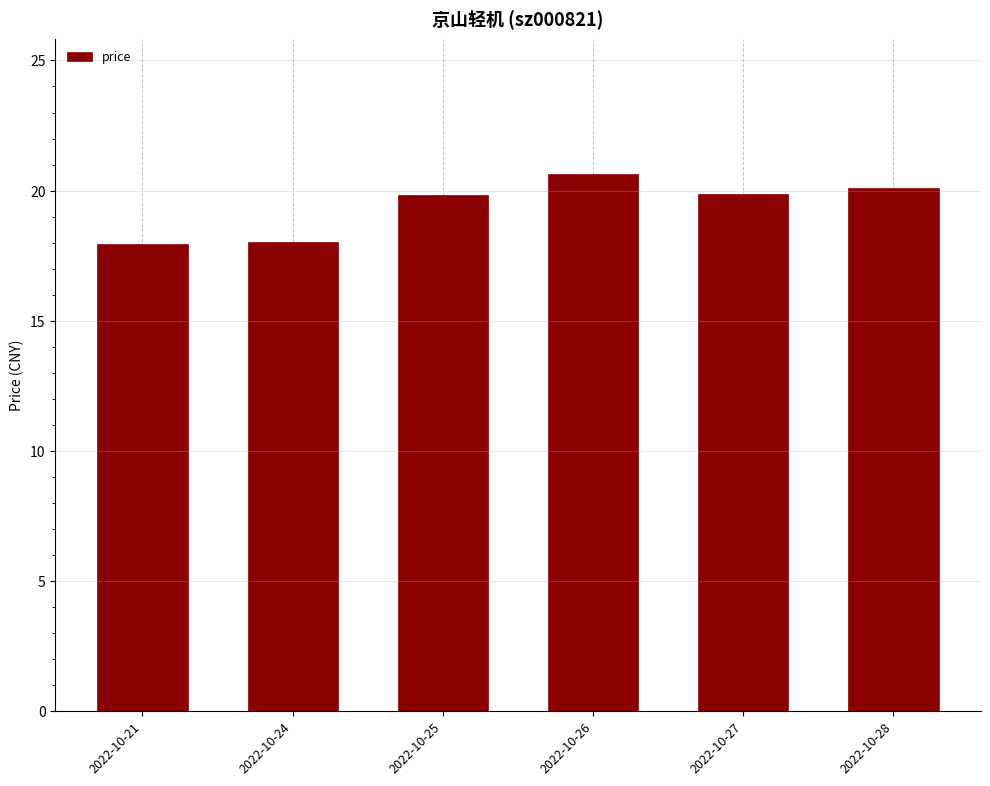

The chart shows a value of 17.9 at 2022-10-21. True or false?

True